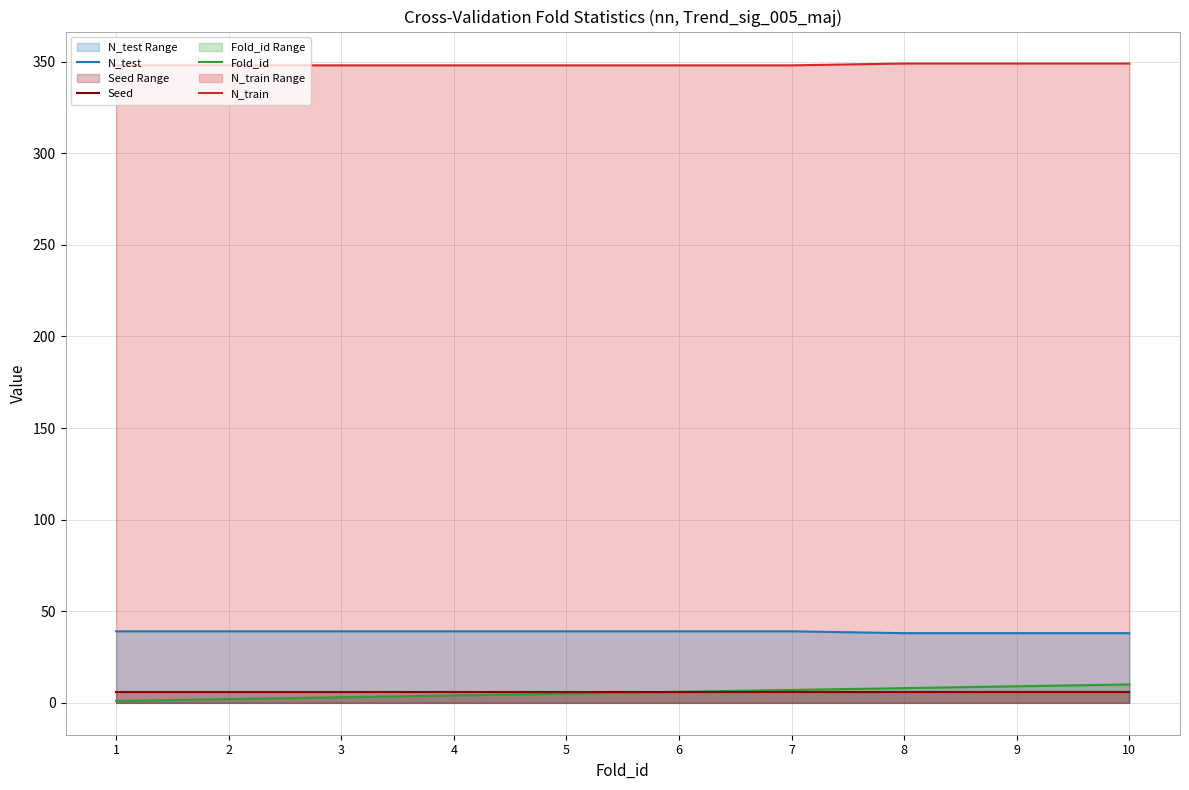

The value of Seed at 3 is 10. True or false?

False